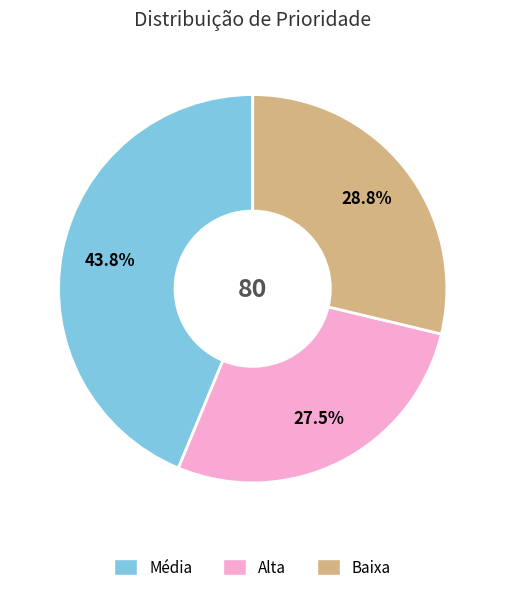

Combined, what portion of the pie is Baixa and Média?

72.5%